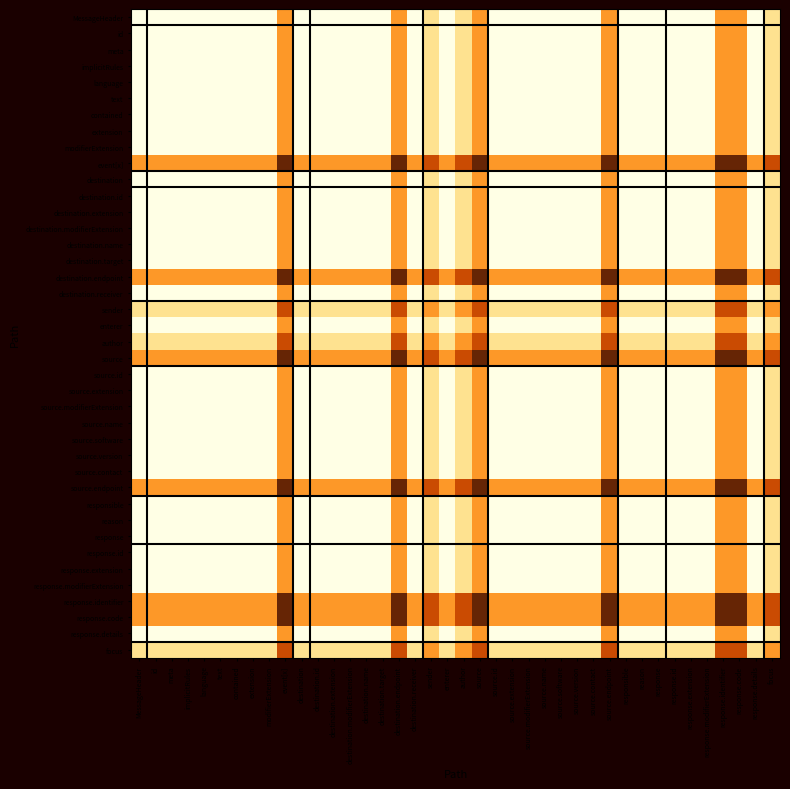

At how many categories does at least one series exceed 0?

40